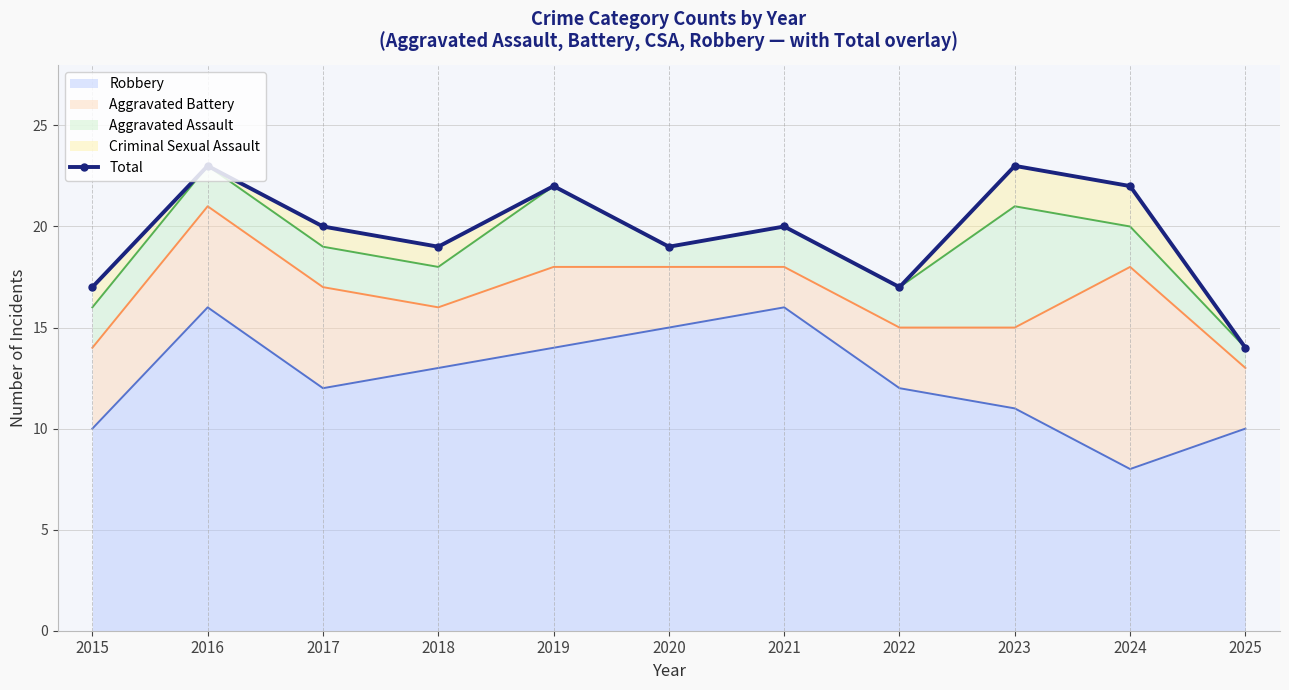

Reading right to left, list all the values displayed in this chart.

2025=14	2024=22	2023=23	2022=17	2021=20	2020=19	2019=22	2018=19	2017=20	2016=23	2015=17